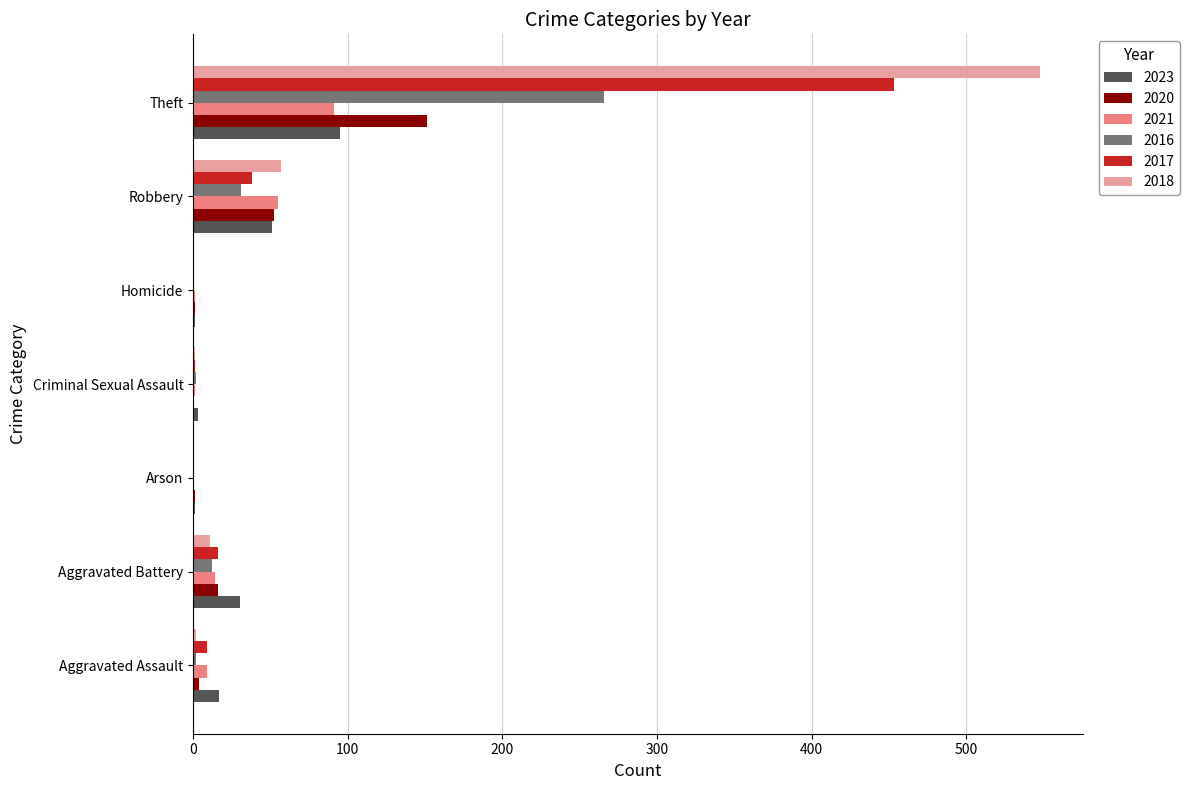

What is the difference between the 2020 values at Aggravated Battery and Homicide?

15